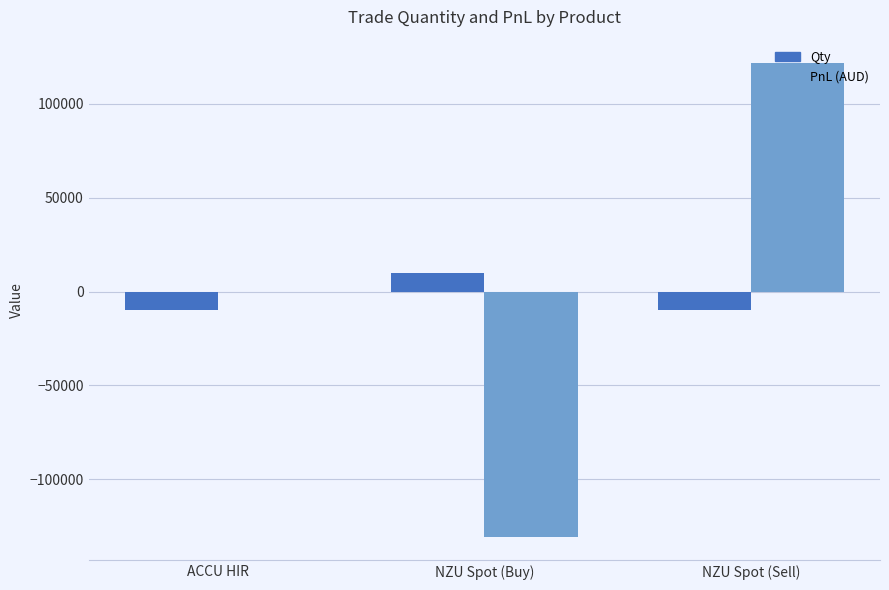

What value does the PnL (AUD) series have at NZU Spot (Buy)?

-130500